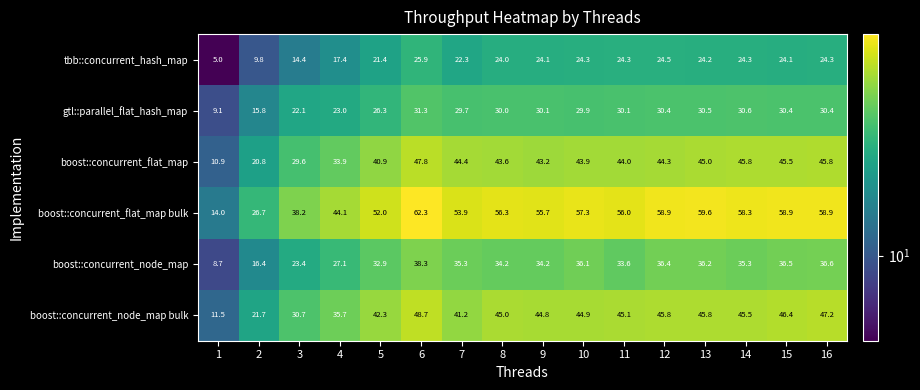

What is the sum of the boost::concurrent_flat_map values at 2 and 10?

64.7